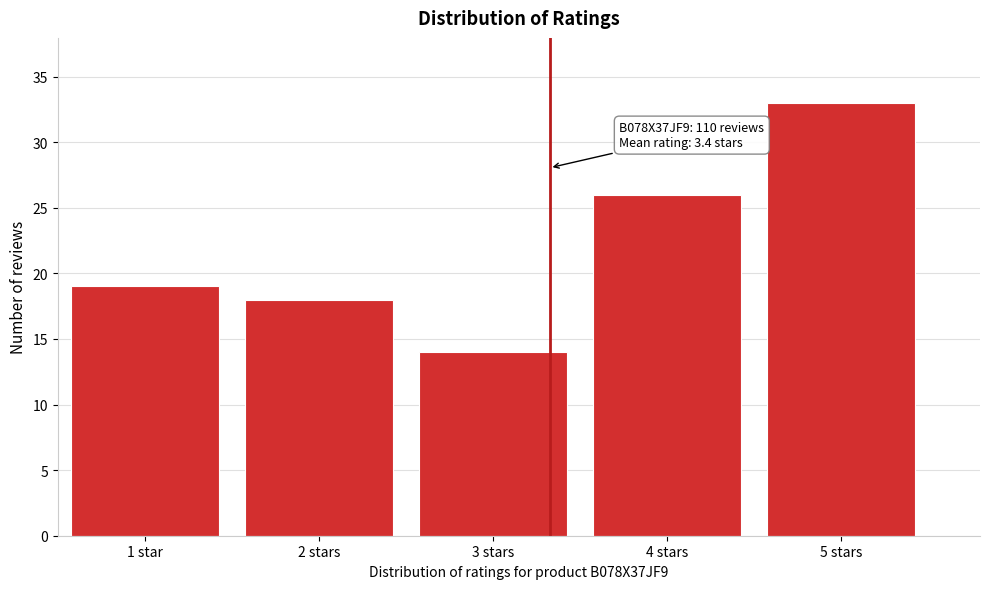

Reading left to right, list all the values displayed in this chart.

1 star=19	2 stars=18	3 stars=14	4 stars=26	5 stars=33